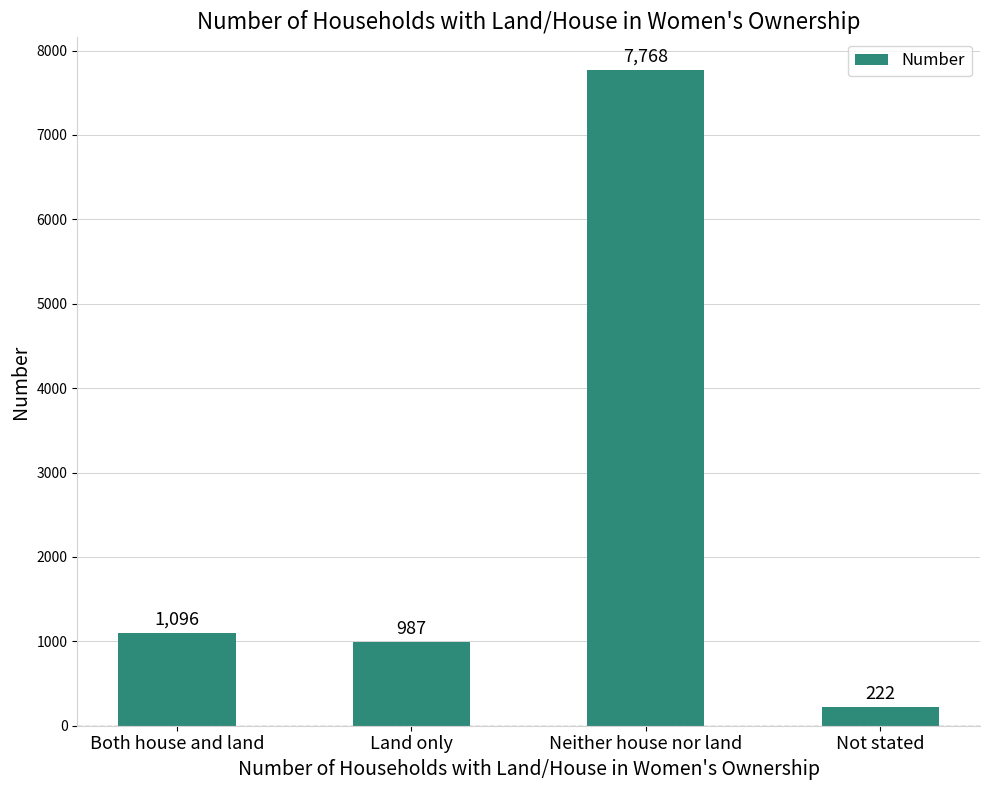

What is the change in value from Both house and land to Land only?

-109